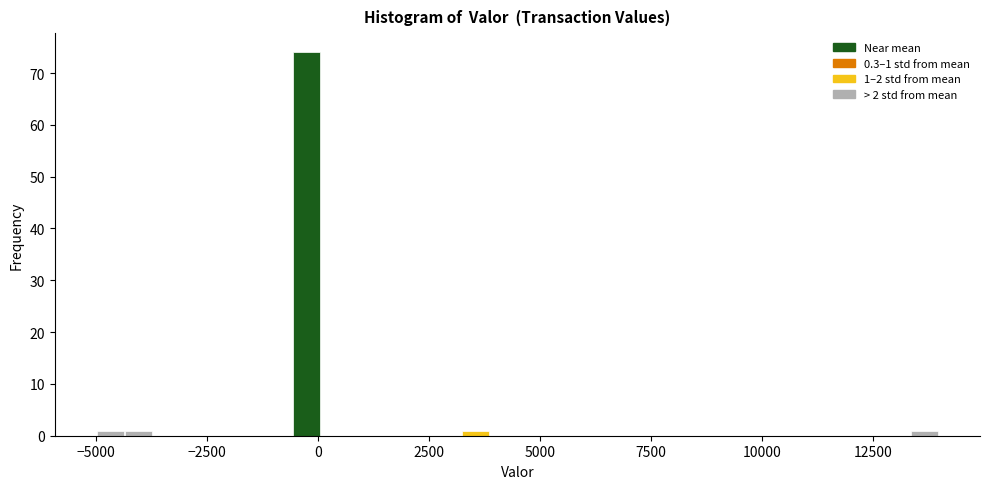

Read against the x-axis, roughly where is the centre of the tallest bar?

-500